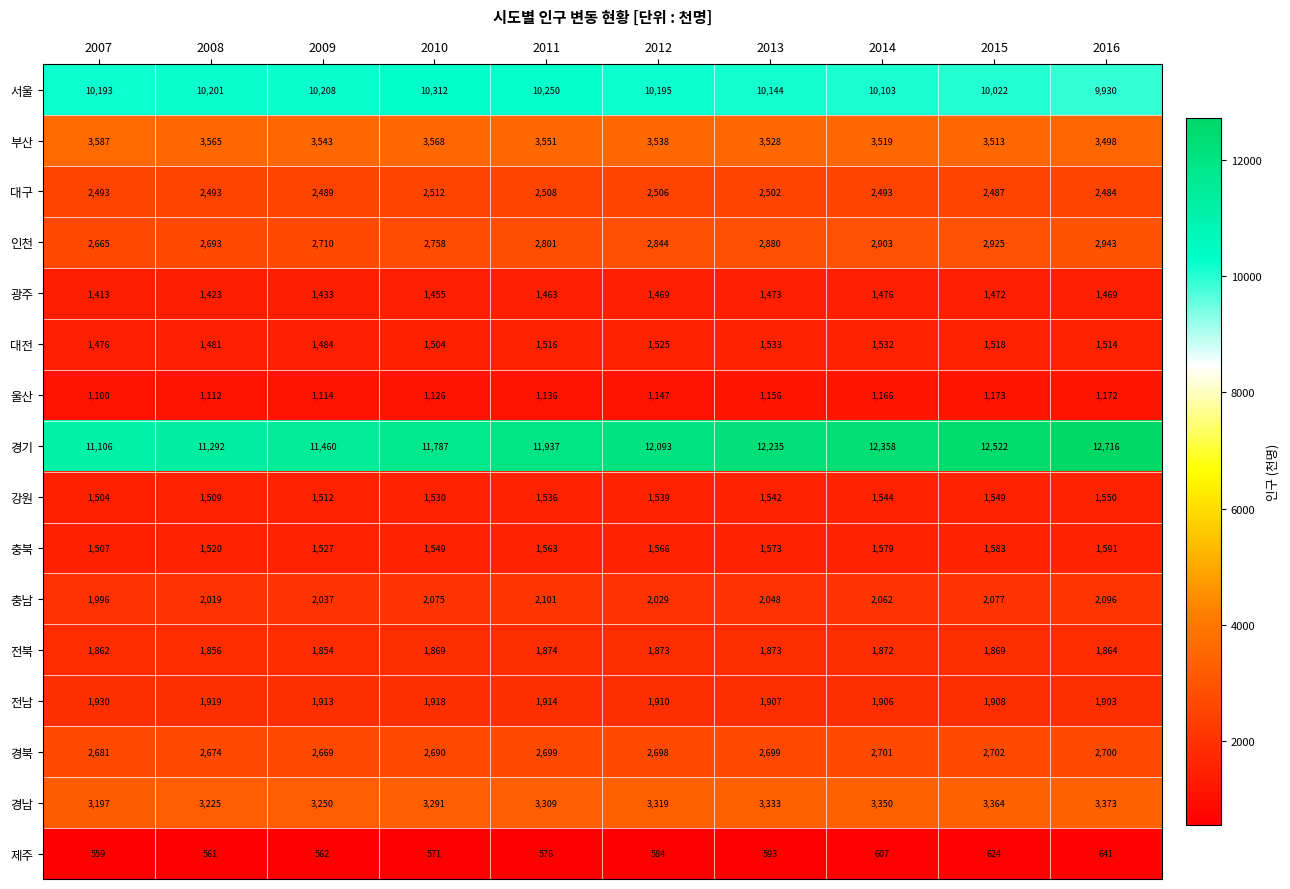

True or false: 부산 has a value of 1799 at 2010.

False